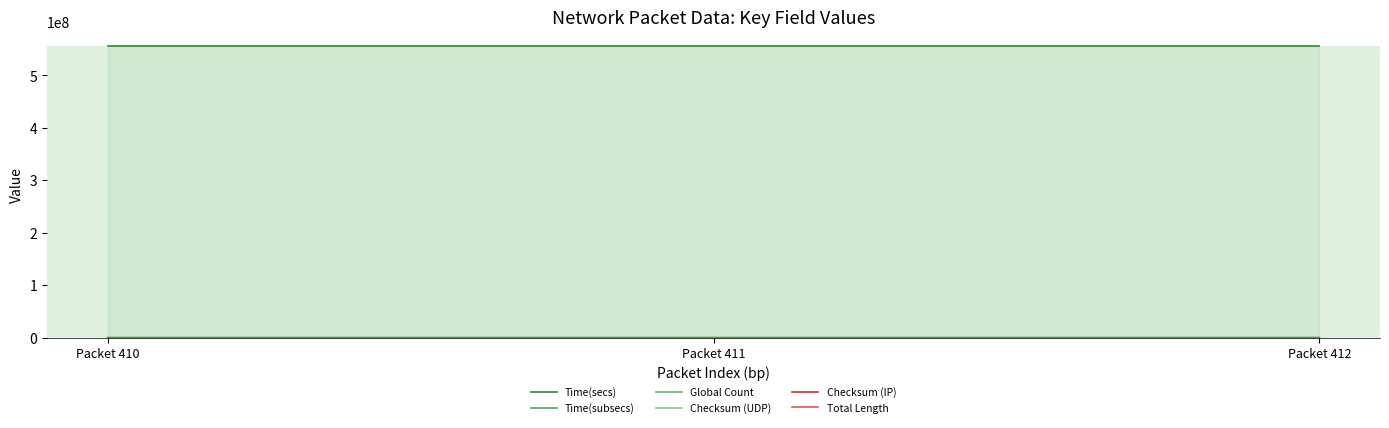

What is the difference between the highest and lowest values at Packet 411?

555588147